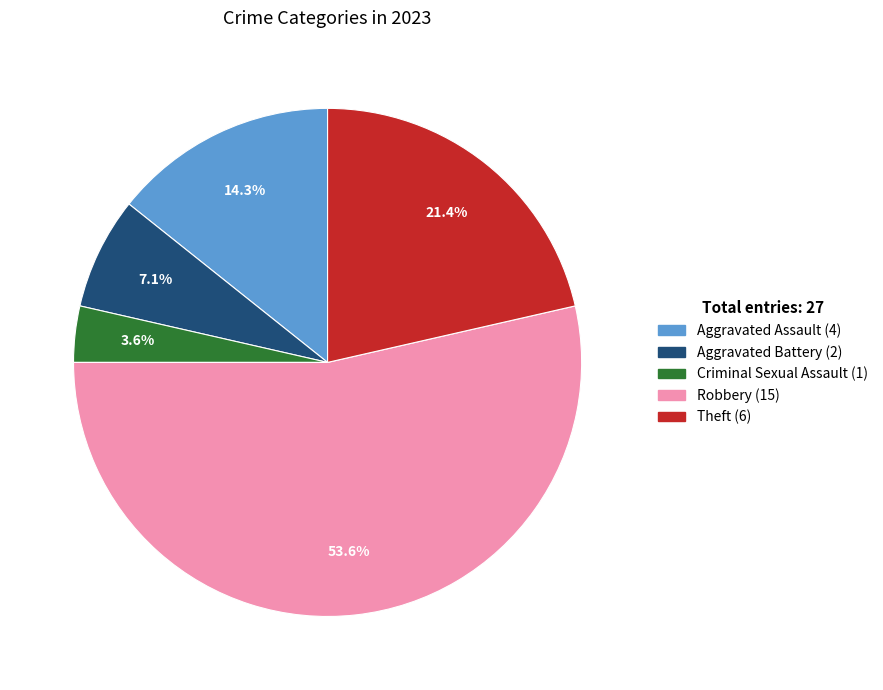

Rank the categories by value from highest to lowest.

Robbery, Theft, Aggravated Assault, Aggravated Battery, Criminal Sexual Assault